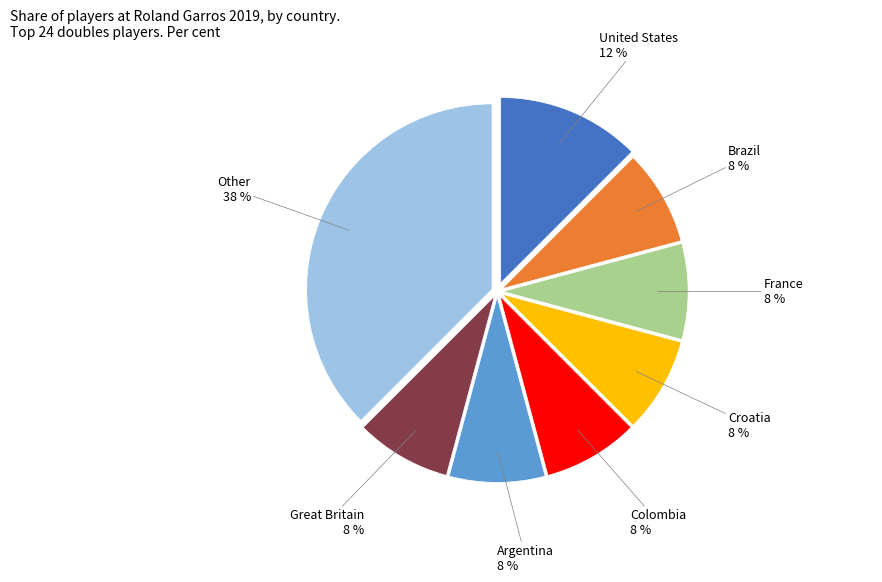

Is it true that Croatia is 23% of the pie?

False